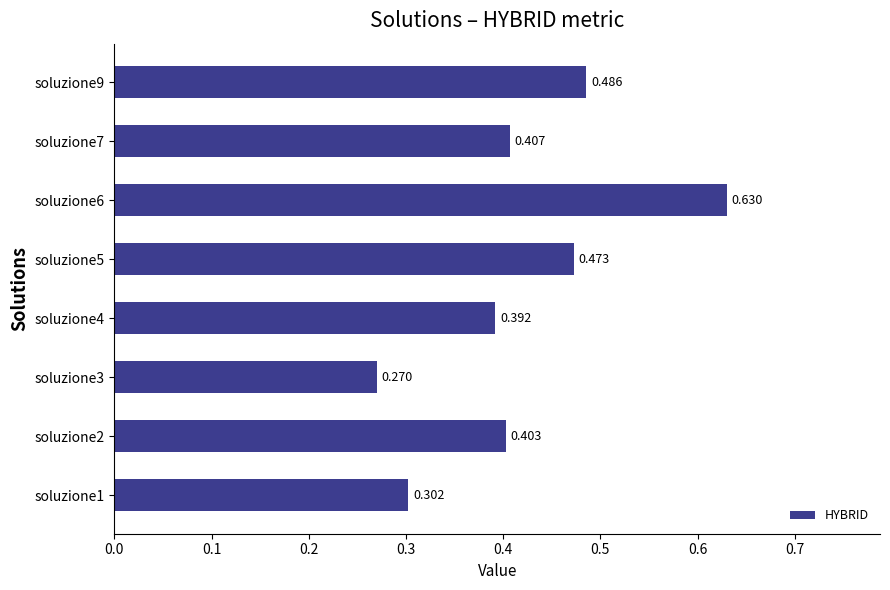

What is the difference between the second highest and second lowest values?

0.2